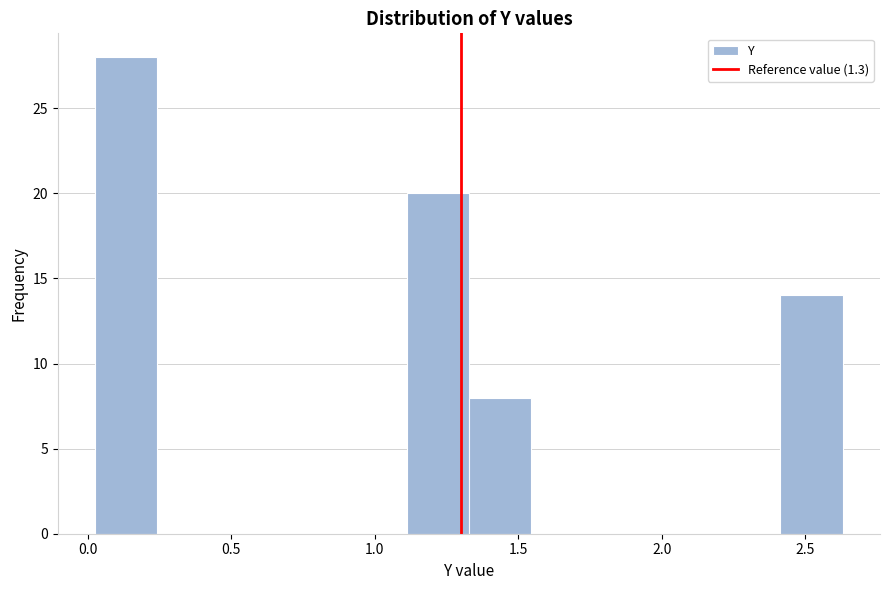

Reading left to right, list every bar in this chart as the range it spans on the x-axis followed by its height. Neither the bar edges nor the heights are printed on the chart, so give them approximately, as read against the axes.

0.05 to 0.25: 28
0.25 to 0.45: 0
0.45 to 0.70: 0
0.70 to 0.90: 0
0.90 to 1.10: 0
1.10 to 1.35: 20
1.35 to 1.55: 8
1.55 to 1.75: 0
1.75 to 2.00: 0
2.00 to 2.20: 0
2.20 to 2.40: 0
2.40 to 2.65: 14